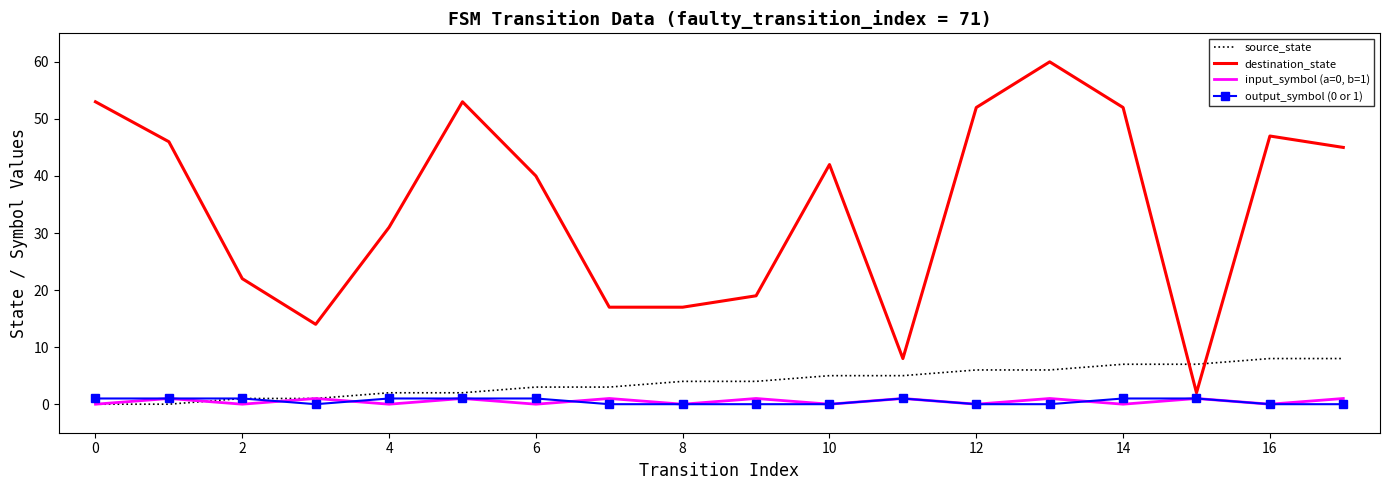

How many times do destination_state and source_state cross each other?

2